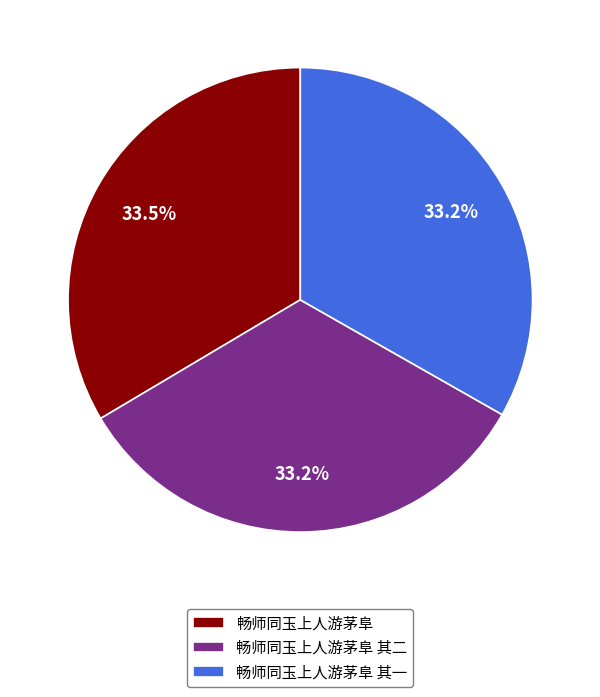

Does 畅师同玉上人游茅阜 其一 account for over 50% of the chart?

No